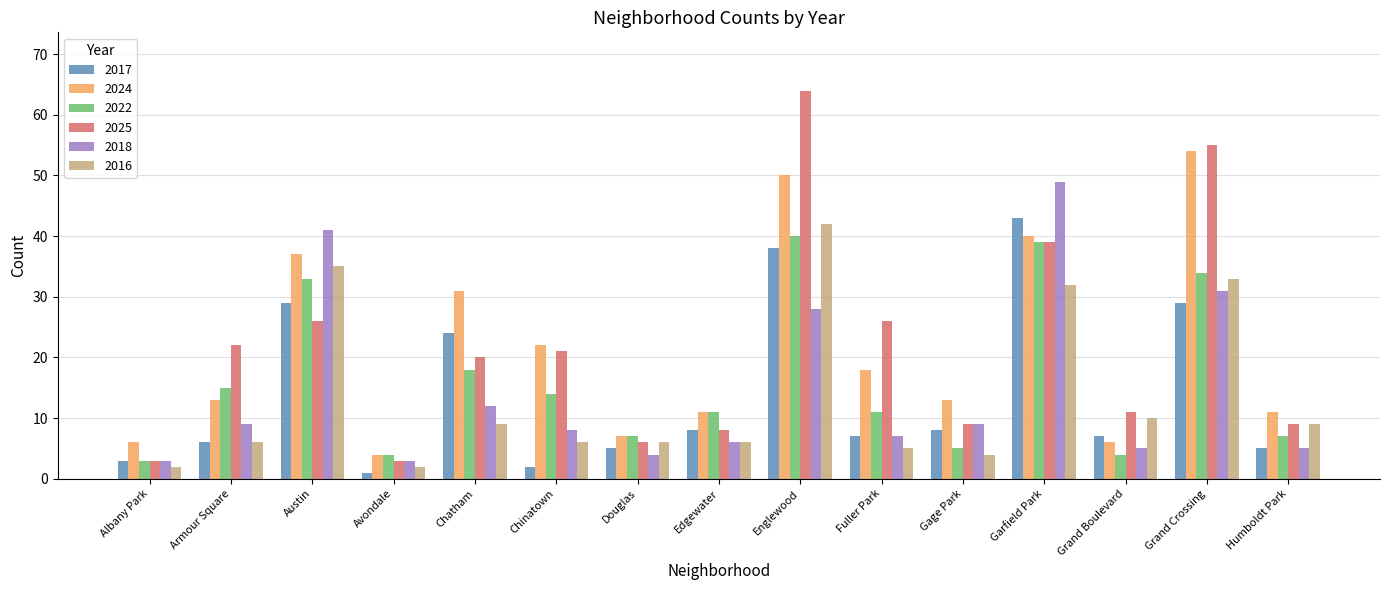

What are all the series names shown in the legend?

2017, 2024, 2022, 2025, 2018, 2016